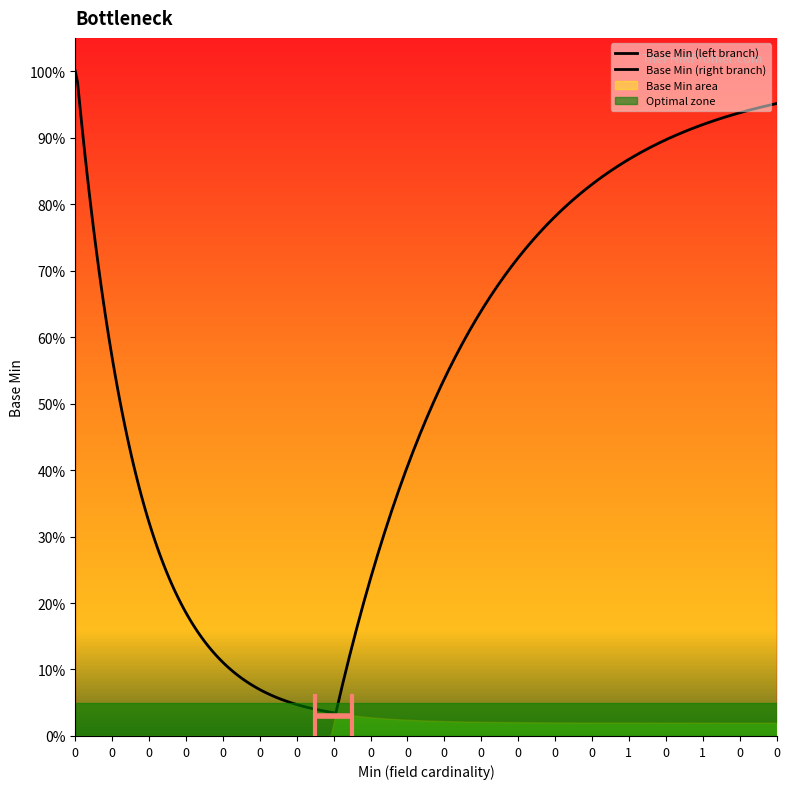

What is the label of the 5th point from the right?

1